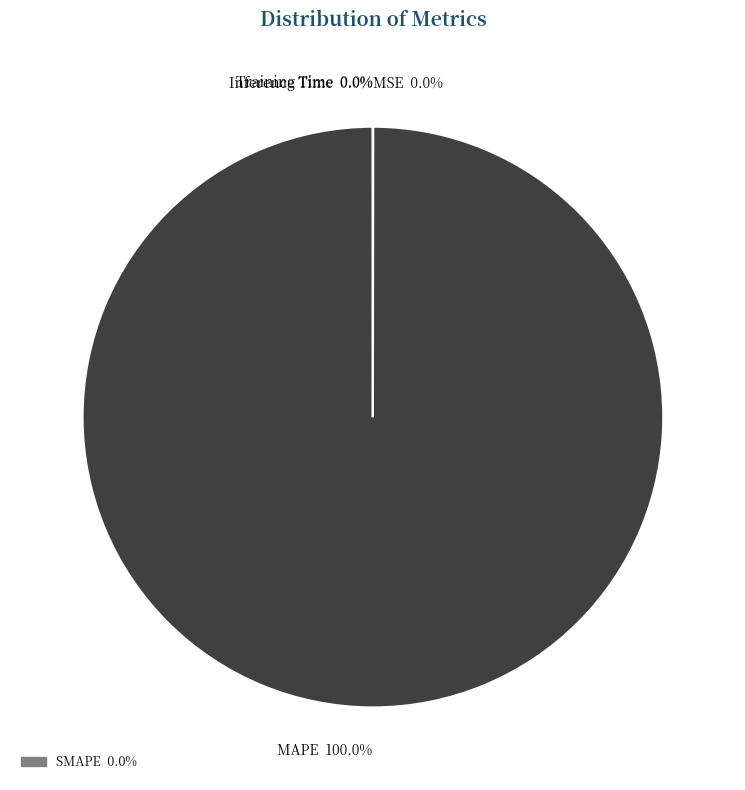

Which slice represents more than half of the pie?

MAPE 100.0%